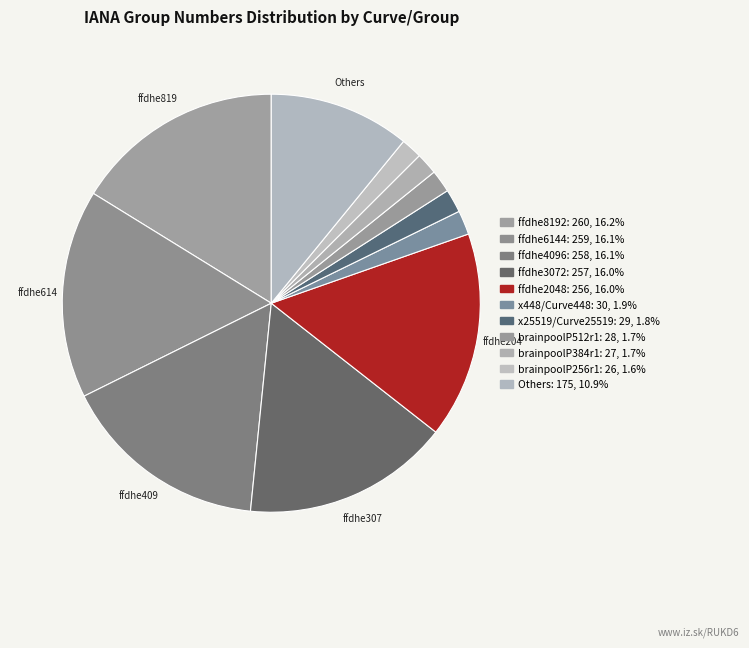

Count the number of slices in the pie.

11